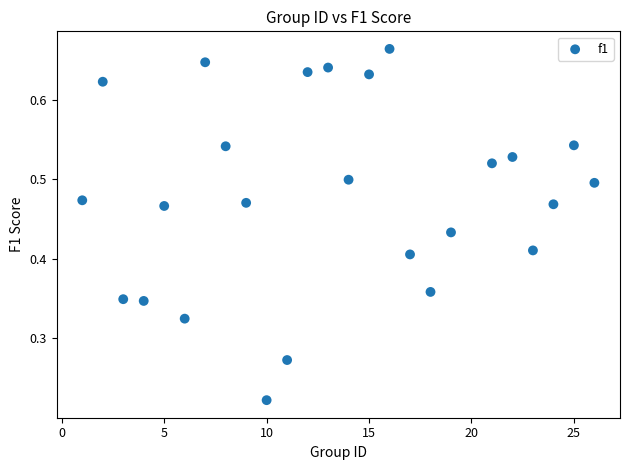

What is the range of X values (max minus min)?

25.0